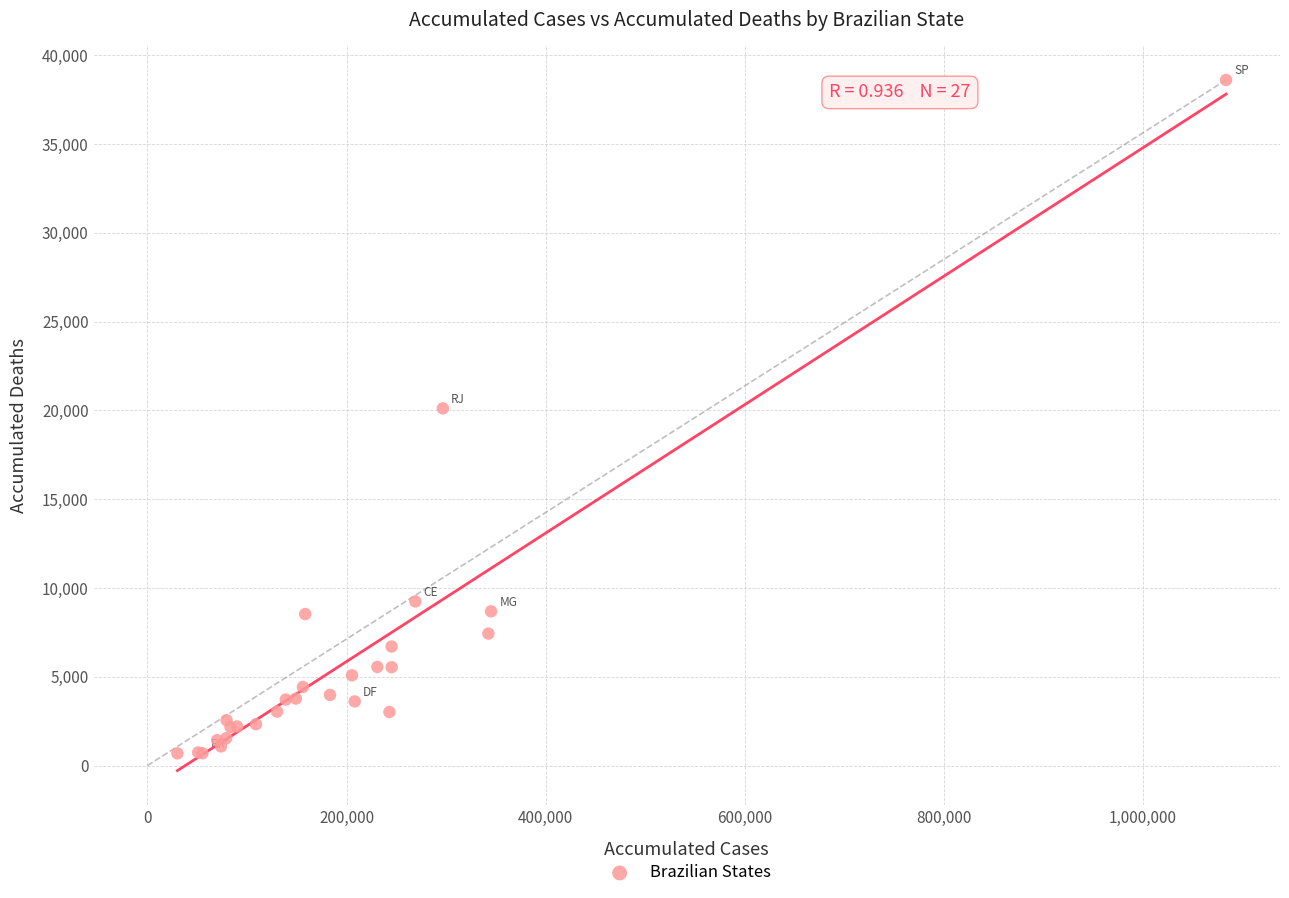

What Y value in the scatter plot is closest to 19647?

20115